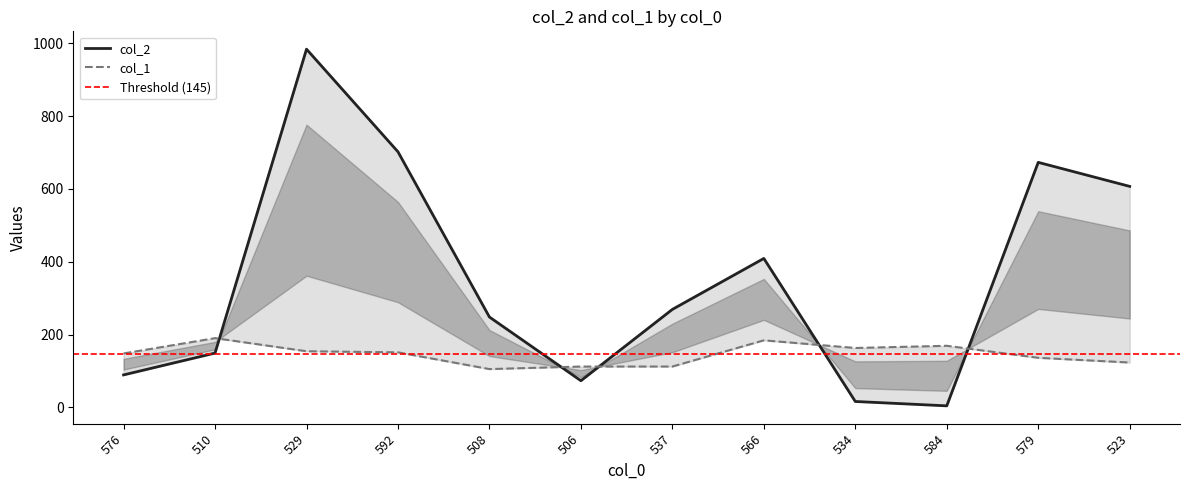

What is the difference between the highest and lowest values at 579?

537